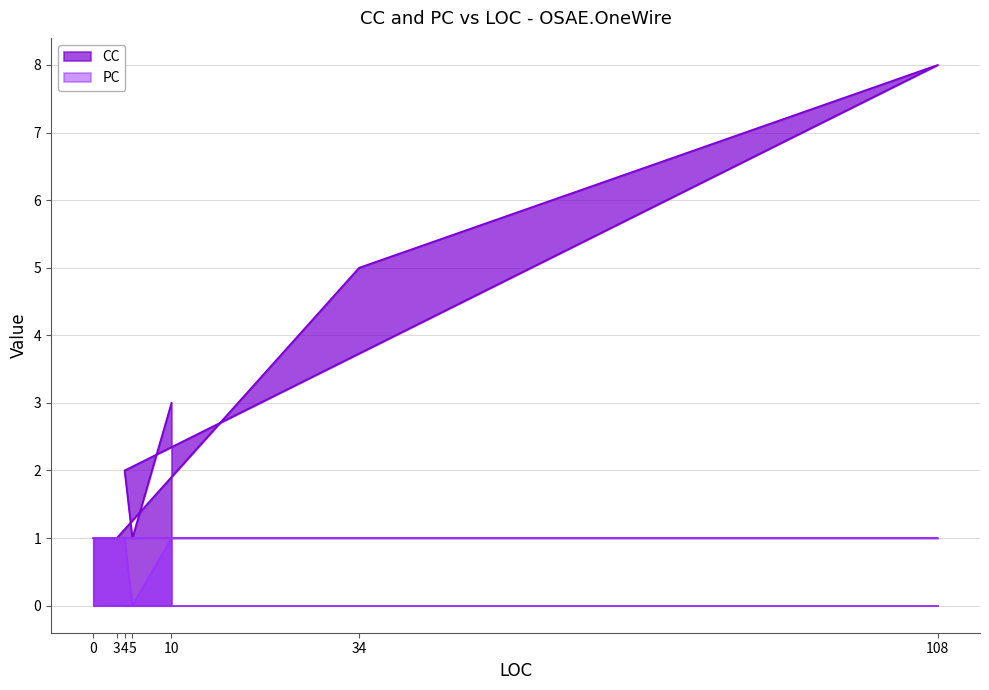

Rank the categories by PC value from highest to lowest.

0, 3, 34, 108, 4, 10, 5